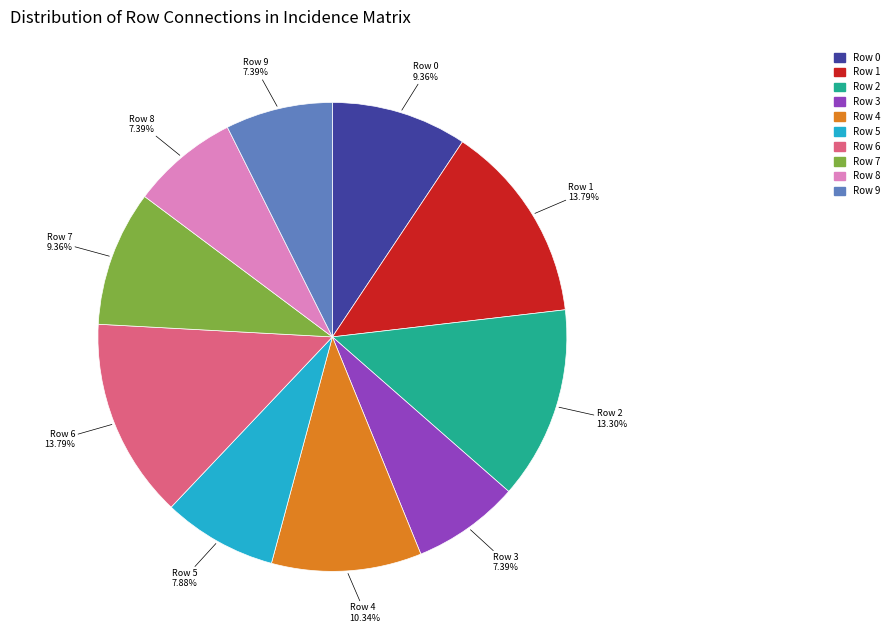

Is the sum of Row 4 and Row 0 greater than half?

No